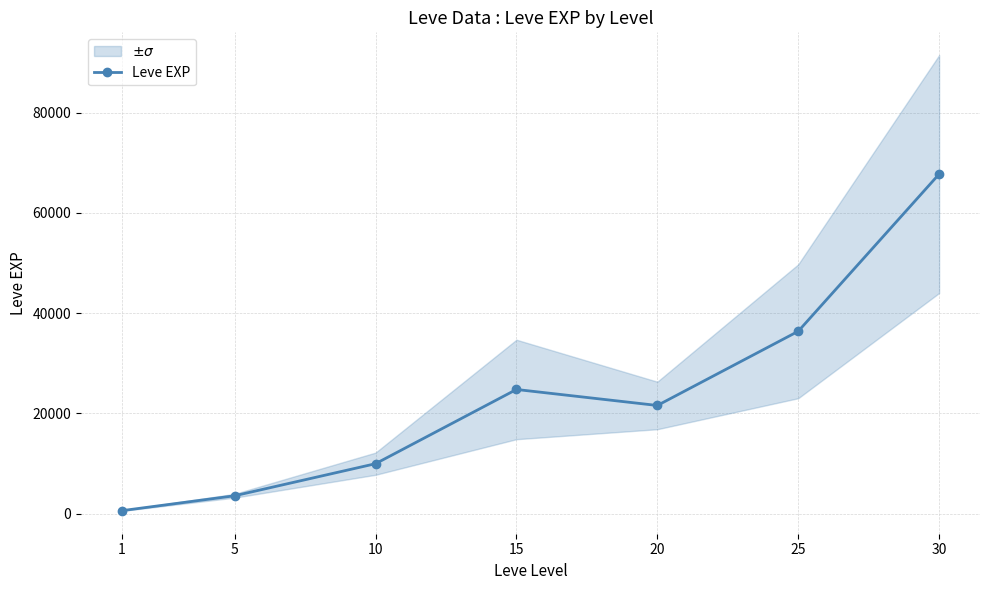

Rank the categories by value from highest to lowest.

30, 25, 15, 20, 10, 5, 1